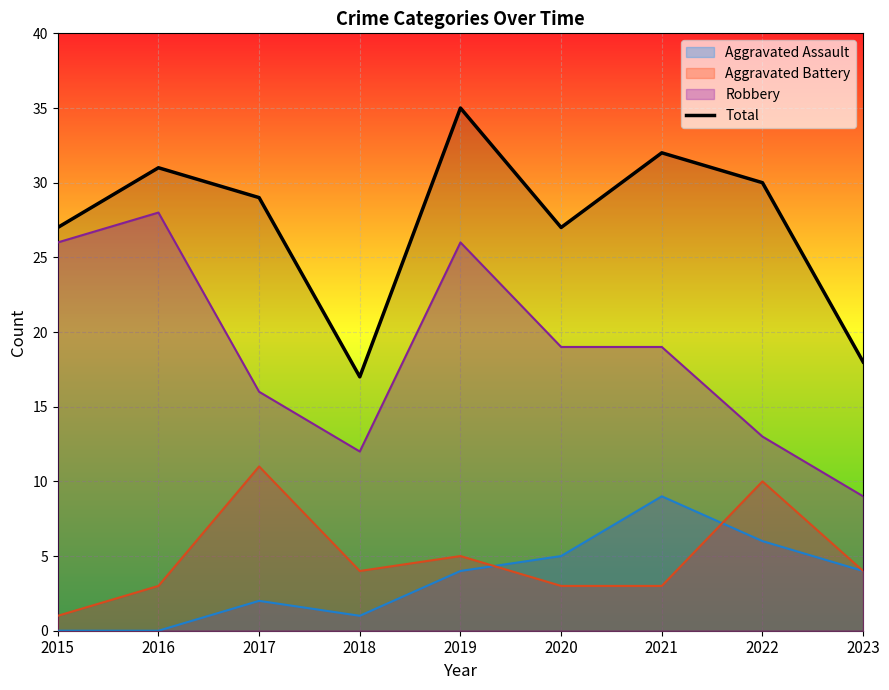

How many interior local peaks (higher than both neighbors) does the data have?

3